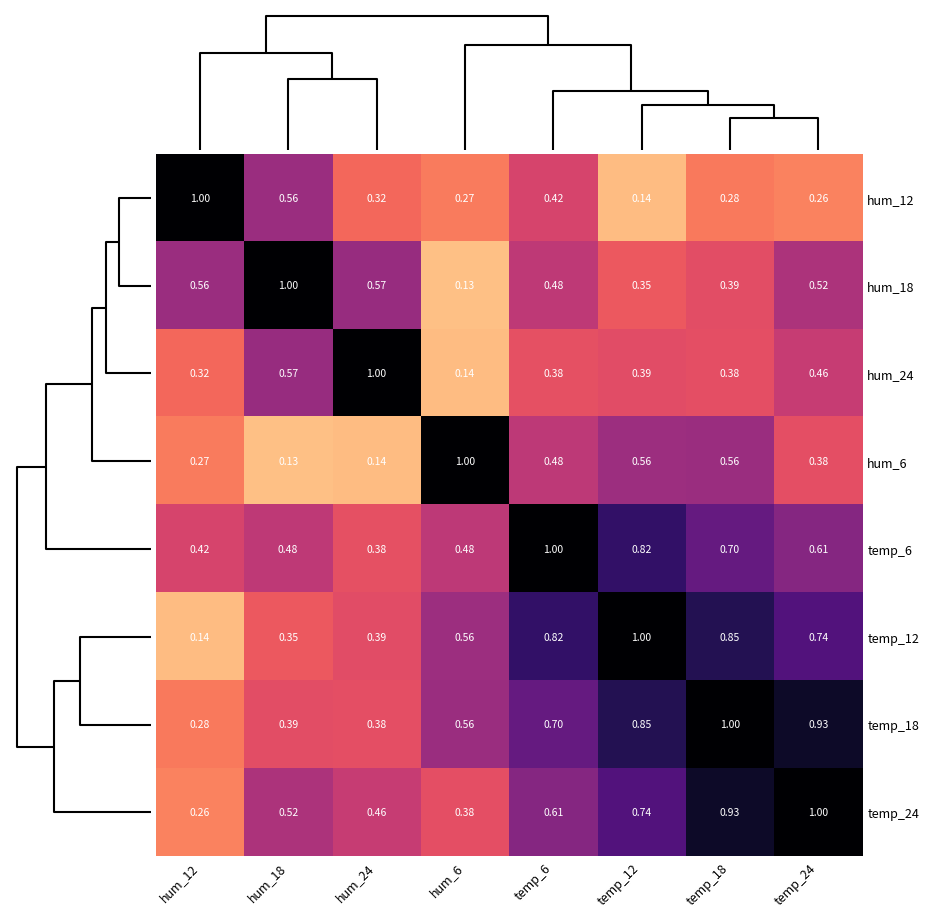

At which category is the sum across all series the highest?

temp_18